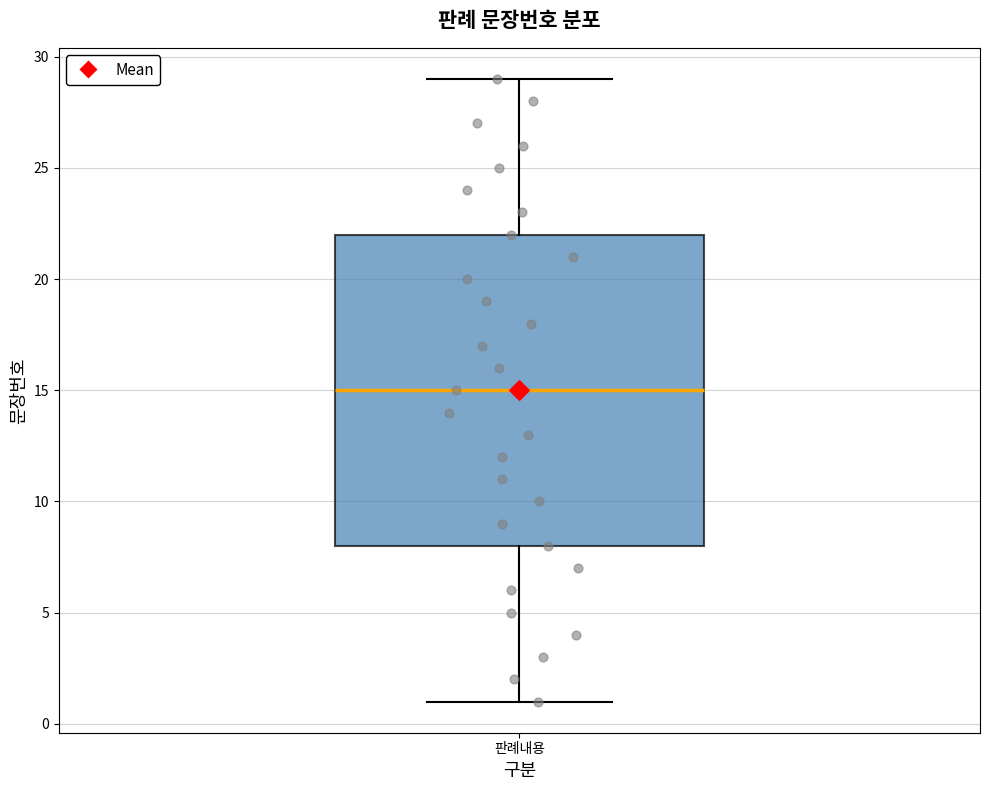

Read this box plot against the y-axis: the position of the median line, the range covered by the box, and the ends of both whiskers. The values are not printed on the chart, so give them approximately, as read against the axis.

median 15, box 8 to 22, whiskers 1 to 29